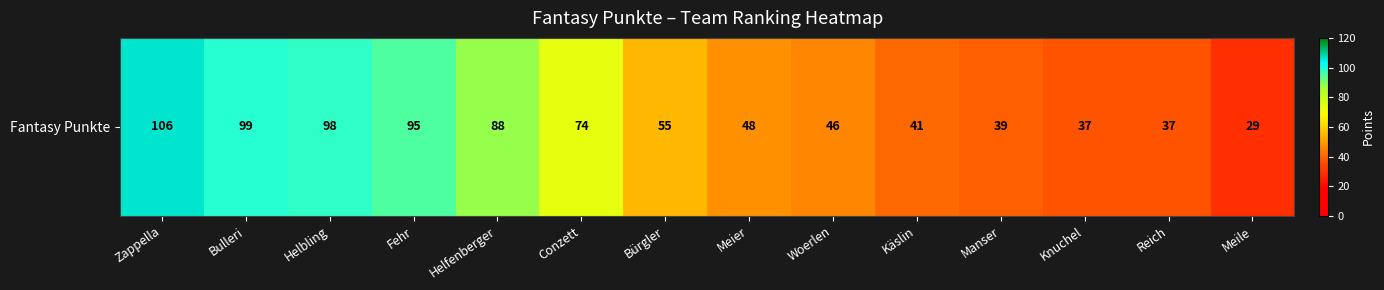

List the labels in order of value, largest first.

Zappella, Bulleri, Helbling, Fehr, Helfenberger, Conzett, Bürgler, Meier, Woerlen, Käslin, Manser, Knuchel, Reich, Meile